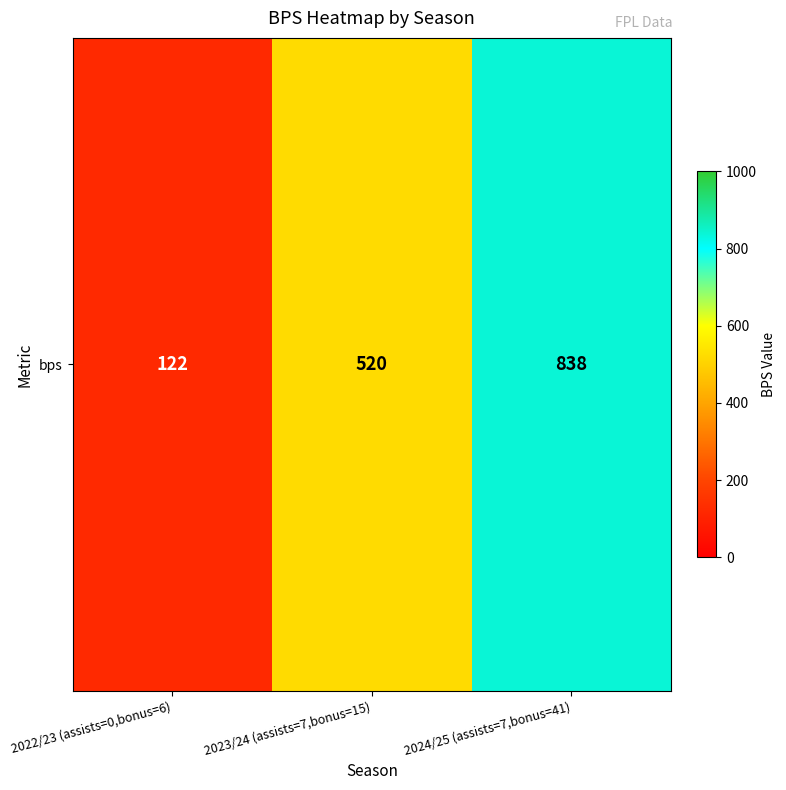

List the labels in order of value, largest first.

2024/25 (assists=7,bonus=41), 2023/24 (assists=7,bonus=15), 2022/23 (assists=0,bonus=6)